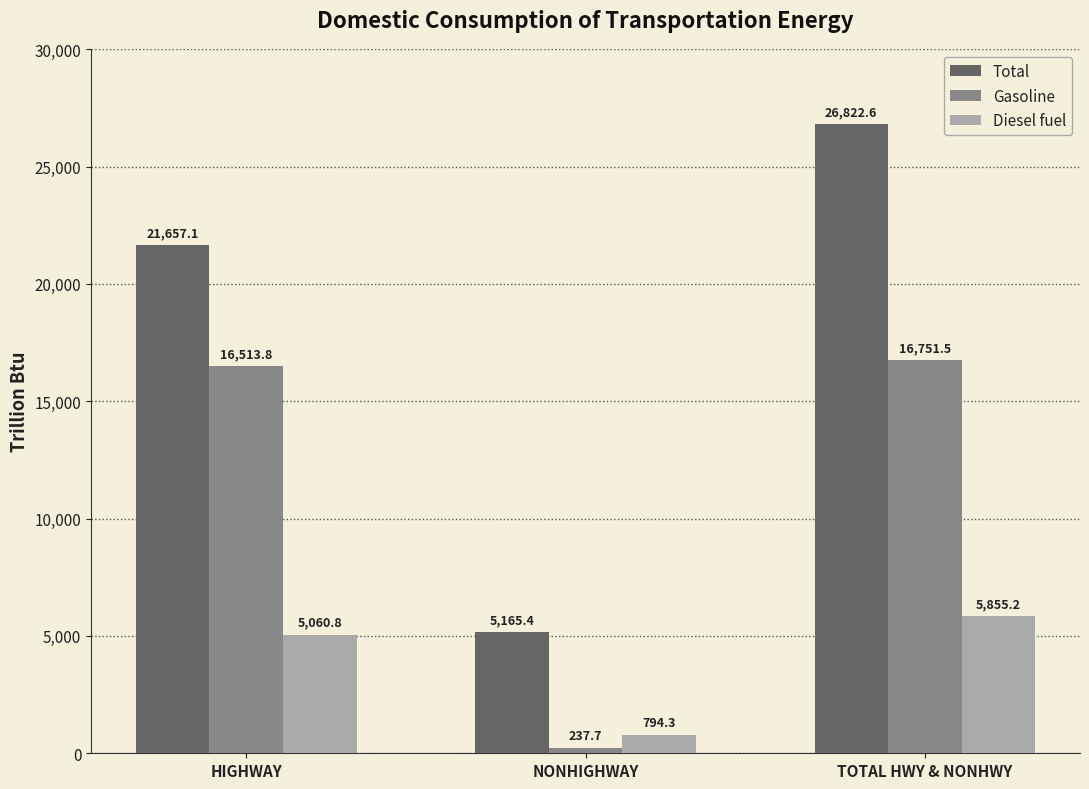

Rank the series by their maximum value, from lowest to highest.

Diesel fuel, Gasoline, Total